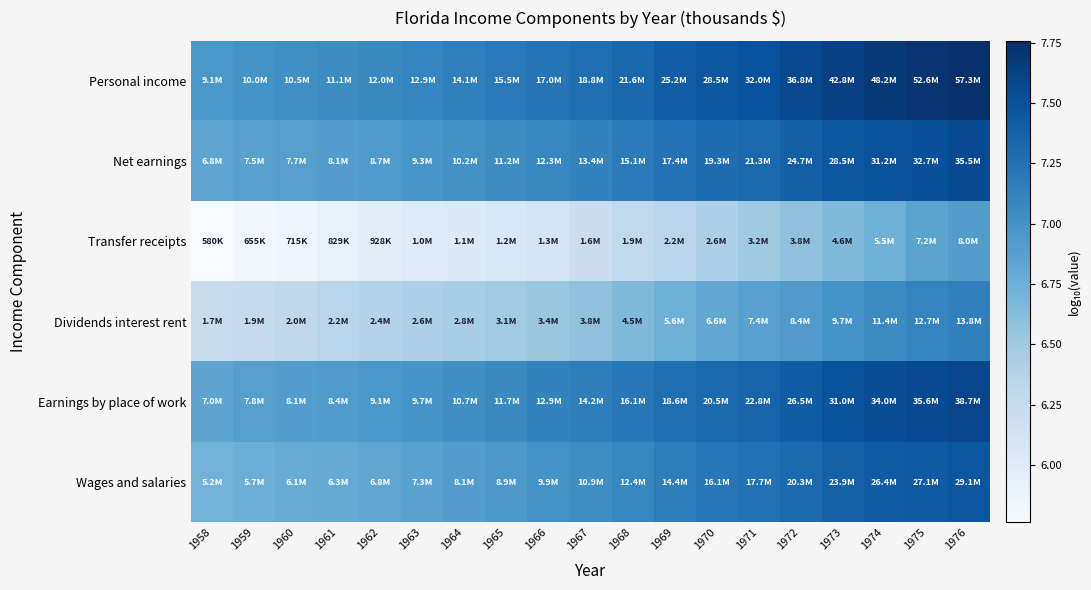

Reading right to left, extract all data points from this chart.

Personal income: 1976=7.8	1975=7.7	1974=7.7	1973=7.6	1972=7.6	1971=7.5	1970=7.5	1969=7.4	1968=7.3	1967=7.3	1966=7.2	1965=7.2	1964=7.1	1963=7.1	1962=7.1	1961=7.0	1960=7.0	1959=7.0	1958=7.0
Net earnings: 1976=7.6	1975=7.5	1974=7.5	1973=7.5	1972=7.4	1971=7.3	1970=7.3	1969=7.2	1968=7.2	1967=7.1	1966=7.1	1965=7.0	1964=7.0	1963=7.0	1962=6.9	1961=6.9	1960=6.9	1959=6.9	1958=6.8
Transfer receipts: 1976=6.9	1975=6.9	1974=6.7	1973=6.7	1972=6.6	1971=6.5	1970=6.4	1969=6.3	1968=6.3	1967=6.2	1966=6.1	1965=6.1	1964=6.0	1963=6.0	1962=6.0	1961=5.9	1960=5.9	1959=5.8	1958=5.8
Dividends interest rent: 1976=7.1	1975=7.1	1974=7.1	1973=7.0	1972=6.9	1971=6.9	1970=6.8	1969=6.7	1968=6.7	1967=6.6	1966=6.5	1965=6.5	1964=6.5	1963=6.4	1962=6.4	1961=6.3	1960=6.3	1959=6.3	1958=6.2
Earnings by place of work: 1976=7.6	1975=7.6	1974=7.5	1973=7.5	1972=7.4	1971=7.4	1970=7.3	1969=7.3	1968=7.2	1967=7.2	1966=7.1	1965=7.1	1964=7.0	1963=7.0	1962=7.0	1961=6.9	1960=6.9	1959=6.9	1958=6.8
Wages and salaries: 1976=7.5	1975=7.4	1974=7.4	1973=7.4	1972=7.3	1971=7.2	1970=7.2	1969=7.2	1968=7.1	1967=7.0	1966=7.0	1965=7.0	1964=6.9	1963=6.9	1962=6.8	1961=6.8	1960=6.8	1959=6.8	1958=6.7